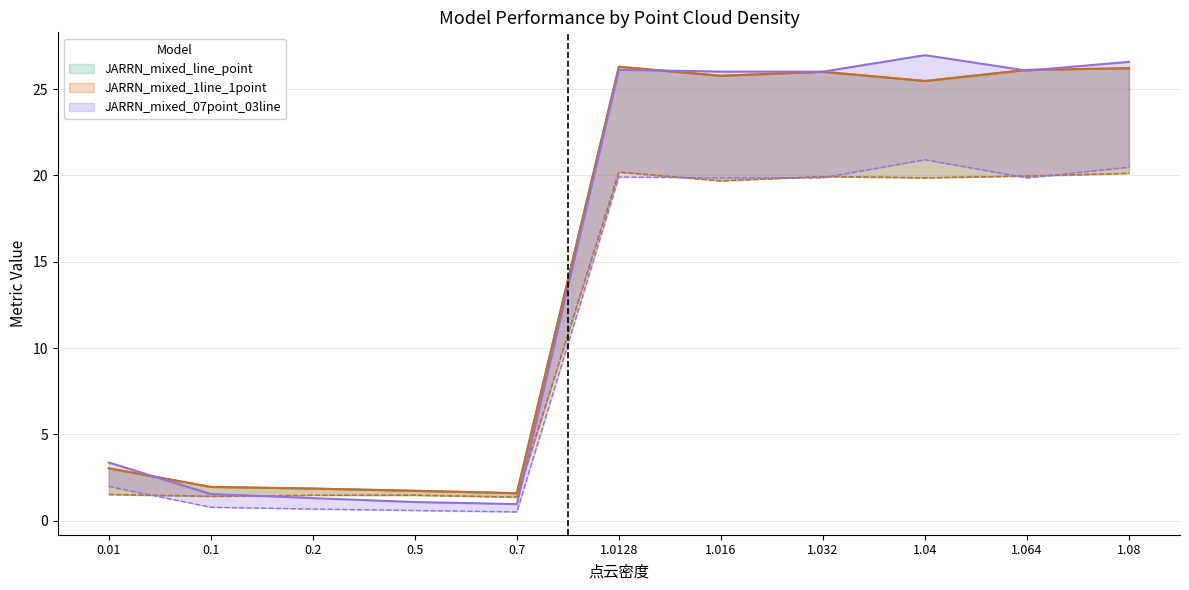

What position from the right is 1.016?

5